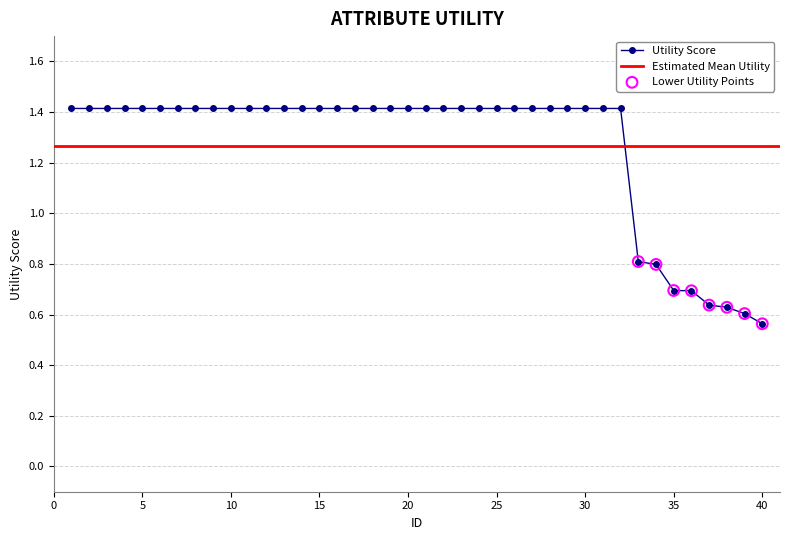

Where is Utility Score nearest to the value 0?

40